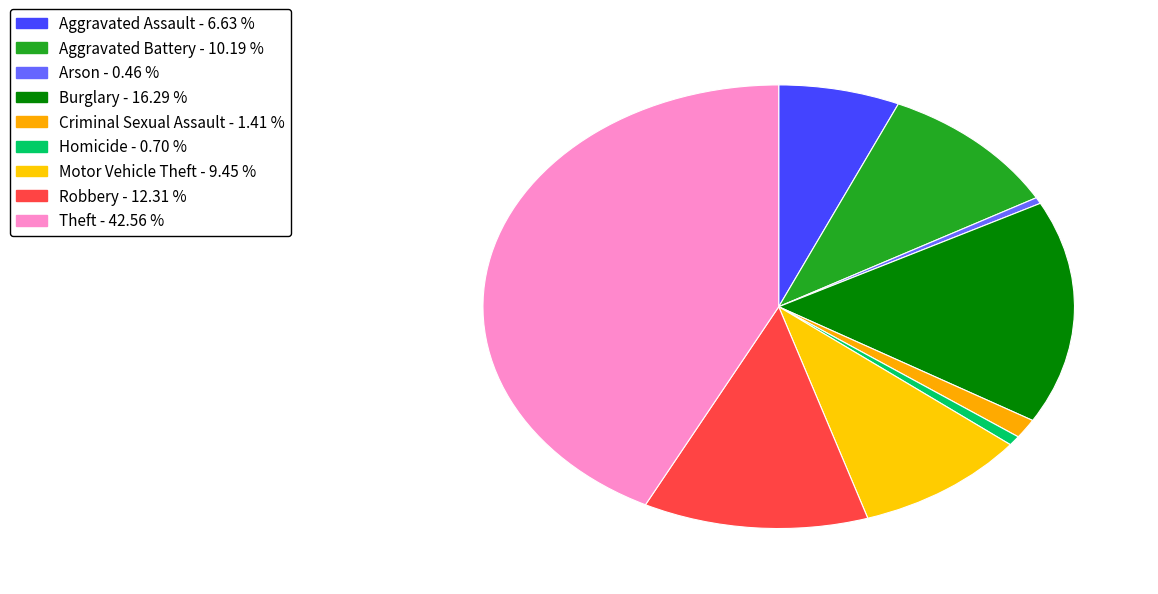

Rank the categories by value from highest to lowest.

Theft, Burglary, Robbery, Aggravated Battery, Motor Vehicle Theft, Aggravated Assault, Criminal Sexual Assault, Homicide, Arson